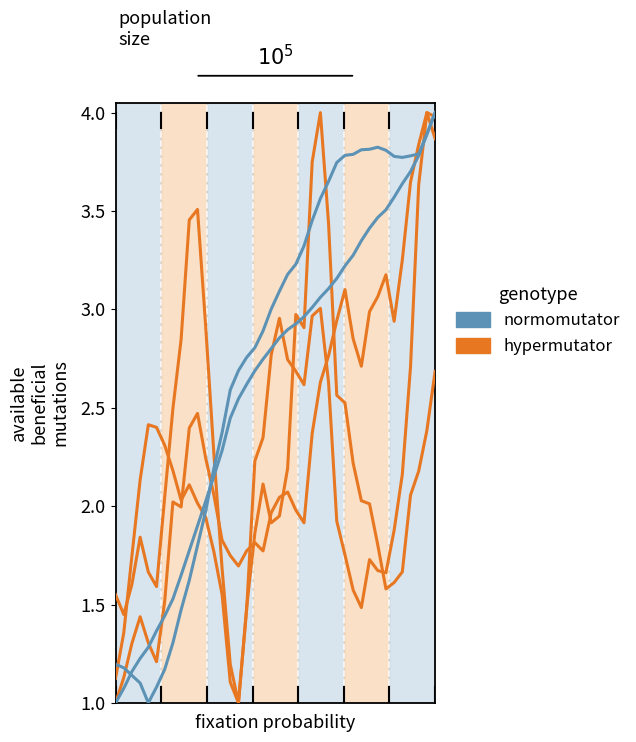

The value of hypermutator at 33 is 1.6. True or false?

True